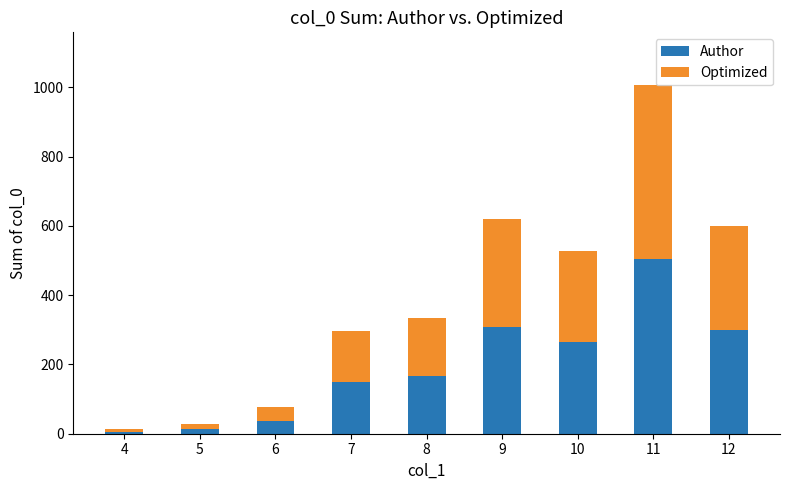

At which category is the sum across all series the highest?

11